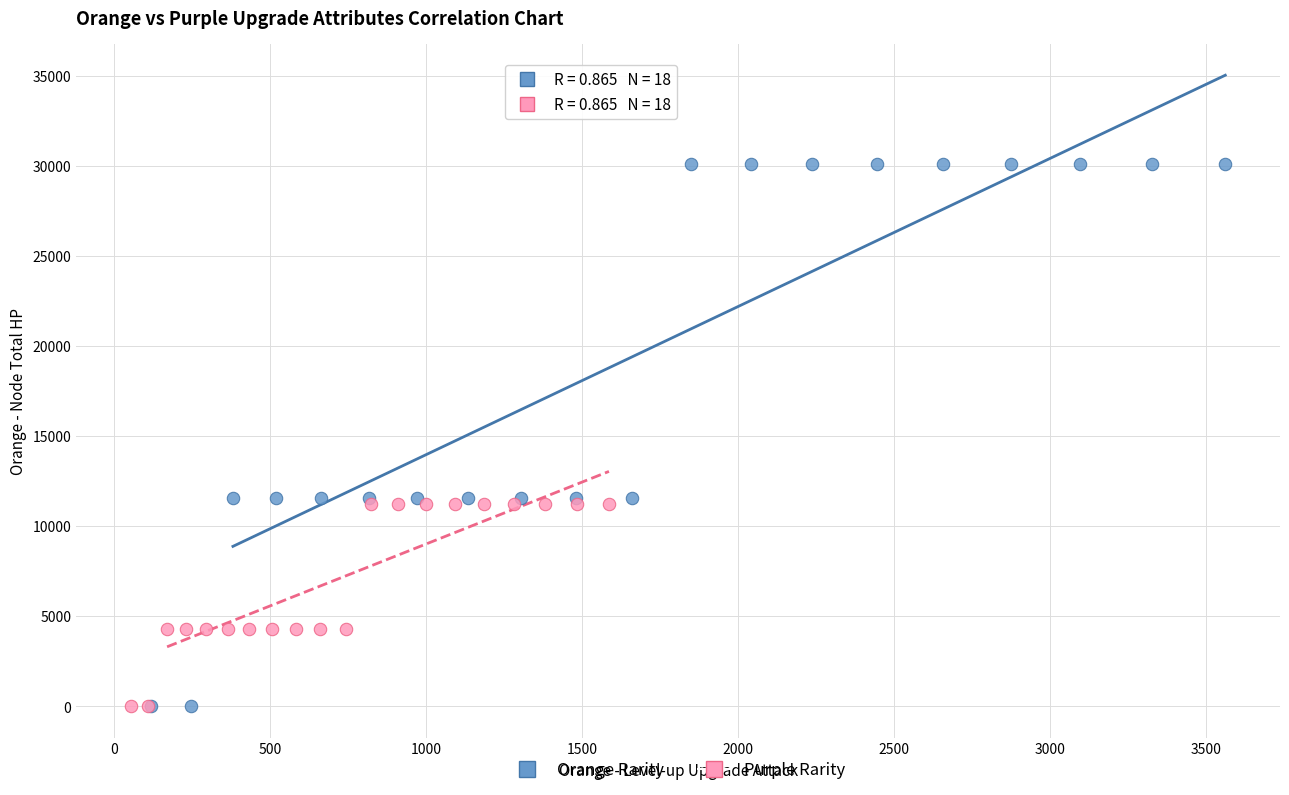

Which series contains the highest Y value?

Orange Rarity